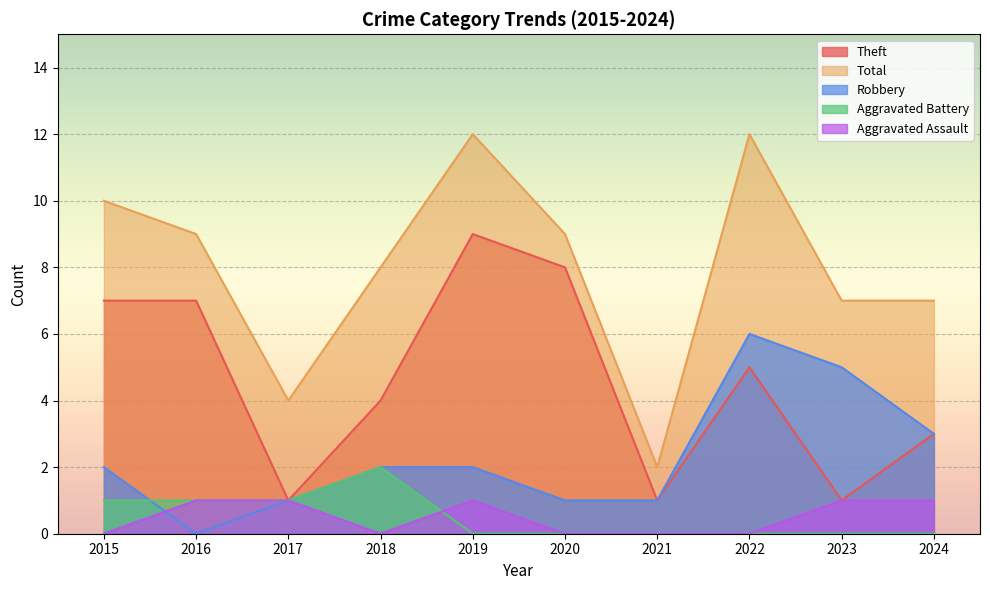

Where is the first local maximum for Aggravated Assault?

2019